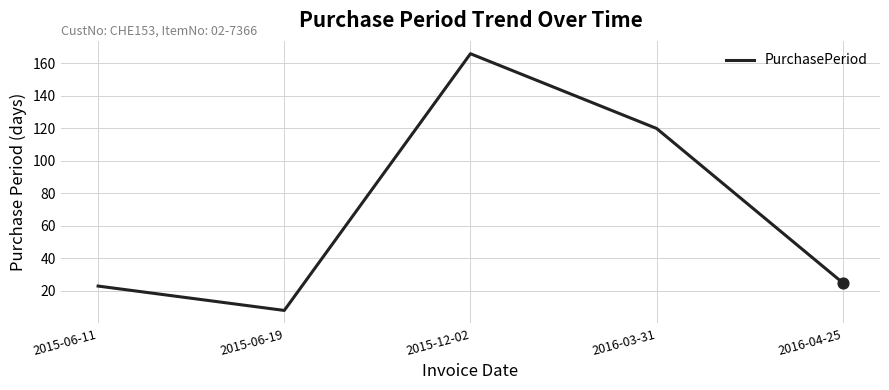

What is the change in value from 2015-06-19 to 2015-12-02?

+158